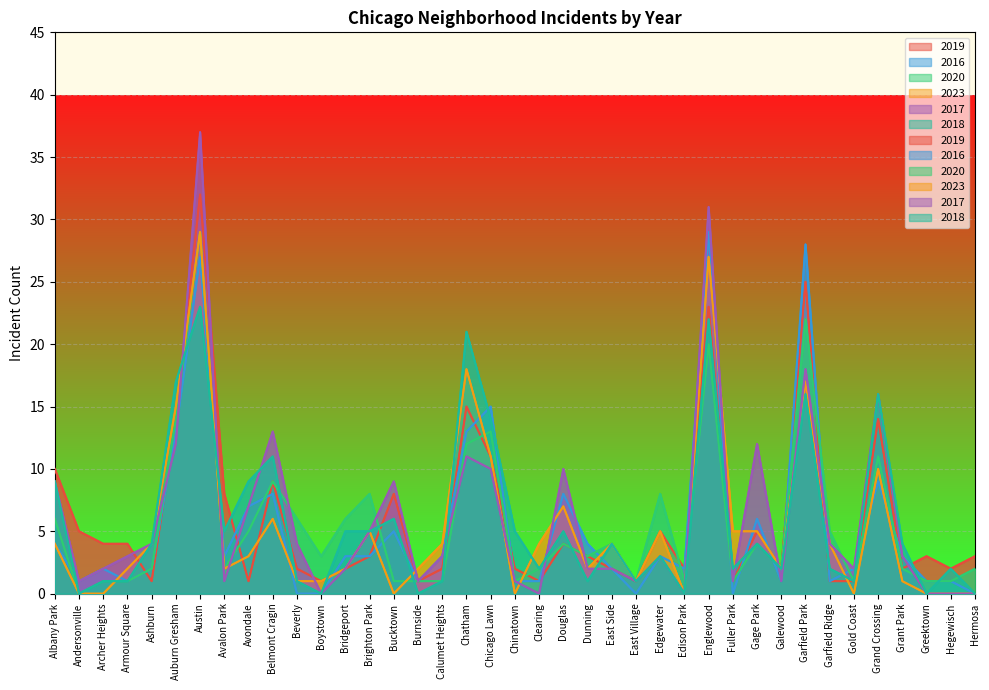

Reading left to right, list all the values displayed in this chart.

2019: Albany Park=10	Andersonville=5	Archer Heights=4	Armour Square=4	Ashburn=1	Auburn Gresham=14	Austin=32	Avalon Park=8	Avondale=1	Belmont Cragin=9	Beverly=2	Boystown=1	Bridgeport=2	Brighton Park=3	Bucktown=8	Burnside=1	Calumet Heights=2	Chatham=15	Chicago Lawn=11	Chinatown=2	Clearing=1	Douglas=4	Dunning=3	East Side=2	East Village=1	Edgewater=5	Edison Park=2	Englewood=23	Fuller Park=1	Gage Park=5	Galewood=2	Garfield Park=25	Garfield Ridge=1	Gold Coast=1	Grand Crossing=14	Grant Park=2	Greektown=3	Hegewisch=2	Hermosa=3
2016: Albany Park=4	Andersonville=1	Archer Heights=2	Armour Square=1	Ashburn=2	Auburn Gresham=13	Austin=27	Avalon Park=3	Avondale=7	Belmont Cragin=8	Beverly=0	Boystown=0	Bridgeport=3	Brighton Park=3	Bucktown=5	Burnside=1	Calumet Heights=3	Chatham=13	Chicago Lawn=15	Chinatown=1	Clearing=1	Douglas=8	Dunning=4	East Side=2	East Village=0	Edgewater=3	Edison Park=2	Englewood=29	Fuller Park=0	Gage Park=6	Galewood=1	Garfield Park=28	Garfield Ridge=1	Gold Coast=2	Grand Crossing=9	Grant Park=3	Greektown=1	Hegewisch=1	Hermosa=0
2020: Albany Park=6	Andersonville=0	Archer Heights=1	Armour Square=1	Ashburn=2	Auburn Gresham=14	Austin=29	Avalon Park=2	Avondale=5	Belmont Cragin=9	Beverly=6	Boystown=3	Bridgeport=6	Brighton Park=8	Bucktown=1	Burnside=1	Calumet Heights=1	Chatham=12	Chicago Lawn=13	Chinatown=1	Clearing=2	Douglas=4	Dunning=3	East Side=4	East Village=1	Edgewater=8	Edison Park=1	Englewood=20	Fuller Park=1	Gage Park=4	Galewood=2	Garfield Park=22	Garfield Ridge=5	Gold Coast=1	Grand Crossing=11	Grant Park=2	Greektown=1	Hegewisch=1	Hermosa=2
2023: Albany Park=4	Andersonville=0	Archer Heights=0	Armour Square=2	Ashburn=4	Auburn Gresham=15	Austin=29	Avalon Park=2	Avondale=3	Belmont Cragin=6	Beverly=1	Boystown=1	Bridgeport=2	Brighton Park=5	Bucktown=0	Burnside=2	Calumet Heights=4	Chatham=18	Chicago Lawn=11	Chinatown=0	Clearing=4	Douglas=7	Dunning=2	East Side=4	East Village=1	Edgewater=5	Edison Park=0	Englewood=27	Fuller Park=5	Gage Park=5	Galewood=2	Garfield Park=17	Garfield Ridge=4	Gold Coast=0	Grand Crossing=10	Grant Park=1	Greektown=0	Hegewisch=0	Hermosa=0
2017: Albany Park=9	Andersonville=1	Archer Heights=2	Armour Square=3	Ashburn=4	Auburn Gresham=12	Austin=37	Avalon Park=1	Avondale=7	Belmont Cragin=13	Beverly=4	Boystown=0	Bridgeport=2	Brighton Park=5	Bucktown=9	Burnside=1	Calumet Heights=3	Chatham=11	Chicago Lawn=10	Chinatown=1	Clearing=0	Douglas=10	Dunning=2	East Side=2	East Village=1	Edgewater=3	Edison Park=0	Englewood=31	Fuller Park=1	Gage Park=12	Galewood=1	Garfield Park=18	Garfield Ridge=4	Gold Coast=2	Grand Crossing=16	Grant Park=3	Greektown=0	Hegewisch=0	Hermosa=0
2018: Albany Park=9	Andersonville=0	Archer Heights=1	Armour Square=1	Ashburn=4	Auburn Gresham=17	Austin=23	Avalon Park=5	Avondale=9	Belmont Cragin=11	Beverly=1	Boystown=0	Bridgeport=5	Brighton Park=5	Bucktown=6	Burnside=0	Calumet Heights=1	Chatham=21	Chicago Lawn=14	Chinatown=5	Clearing=2	Douglas=5	Dunning=1	East Side=4	East Village=1	Edgewater=3	Edison Park=0	Englewood=22	Fuller Park=2	Gage Park=4	Galewood=2	Garfield Park=16	Garfield Ridge=2	Gold Coast=1	Grand Crossing=16	Grant Park=4	Greektown=0	Hegewisch=2	Hermosa=0